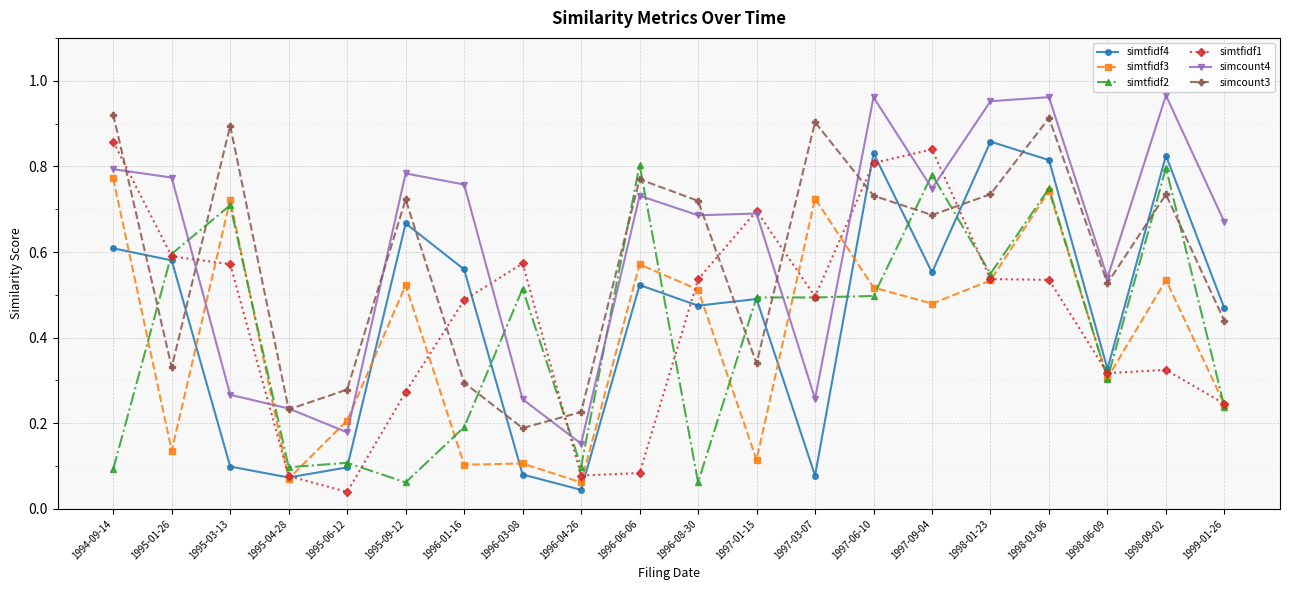

How many distinct data groups are displayed?

6